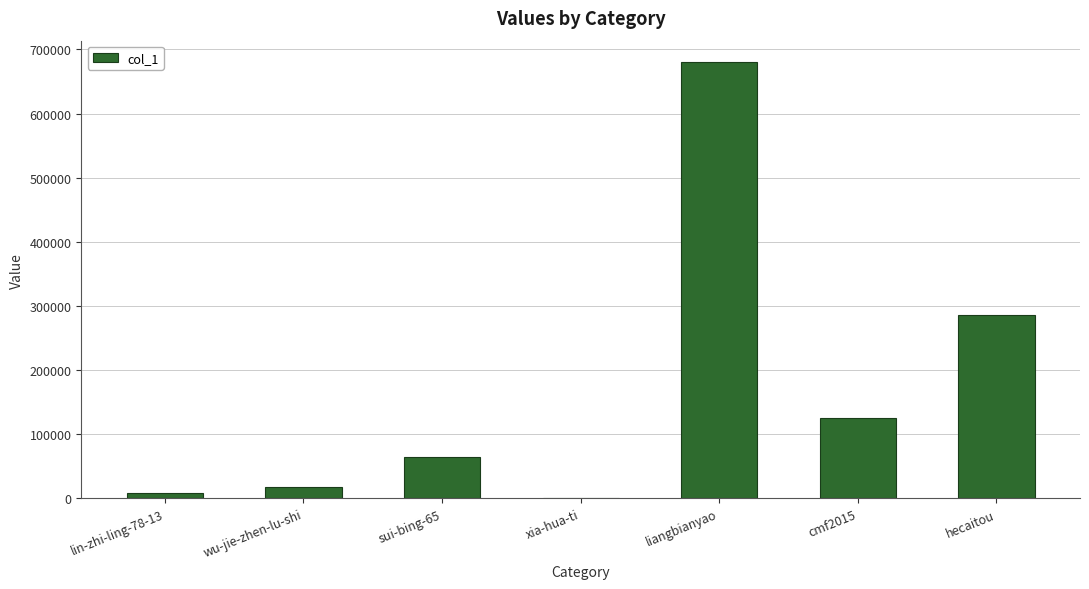

What is the difference between the values at xia-hua-ti and sui-bing-65?

64099